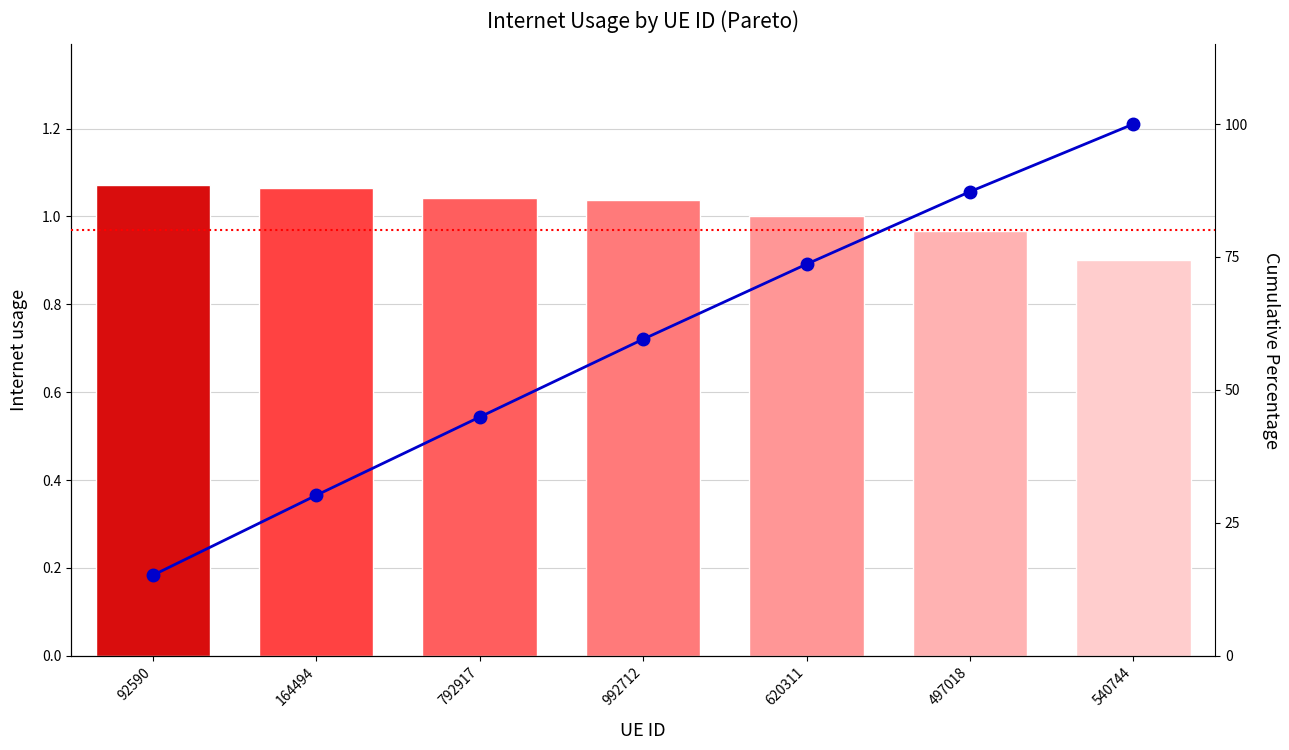

Reading left to right, list all the values displayed in this chart.

Internet usage: 1.1	1.1	1.0	1.0	1.0	1.0	0.9
Cumulative %: 15.1	30.2	44.9	59.5	73.6	87.3	100.0